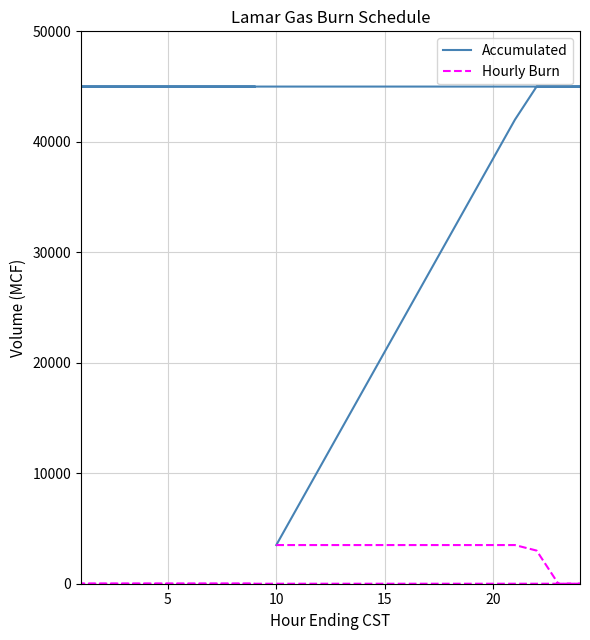

True or false: Accumulated and Hourly Burn intersect in this chart.

False